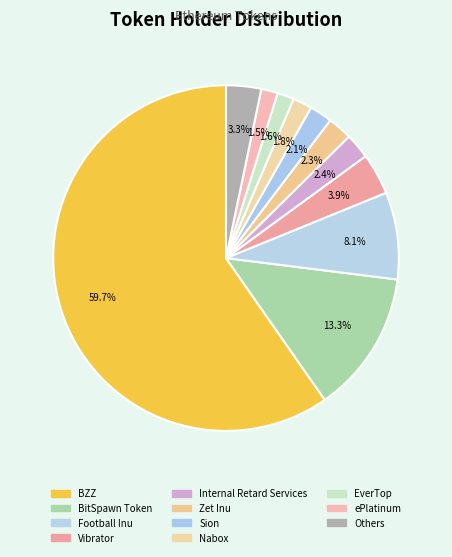

How many slices are in this pie chart?

11